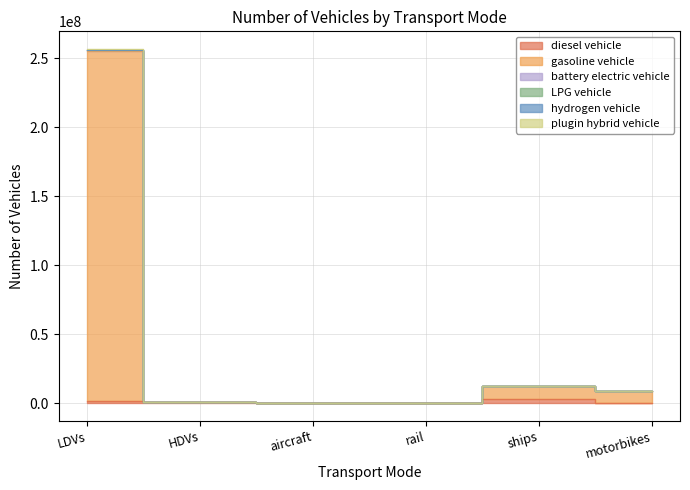

At which category does the chart reach its peak across all series?

LDVs